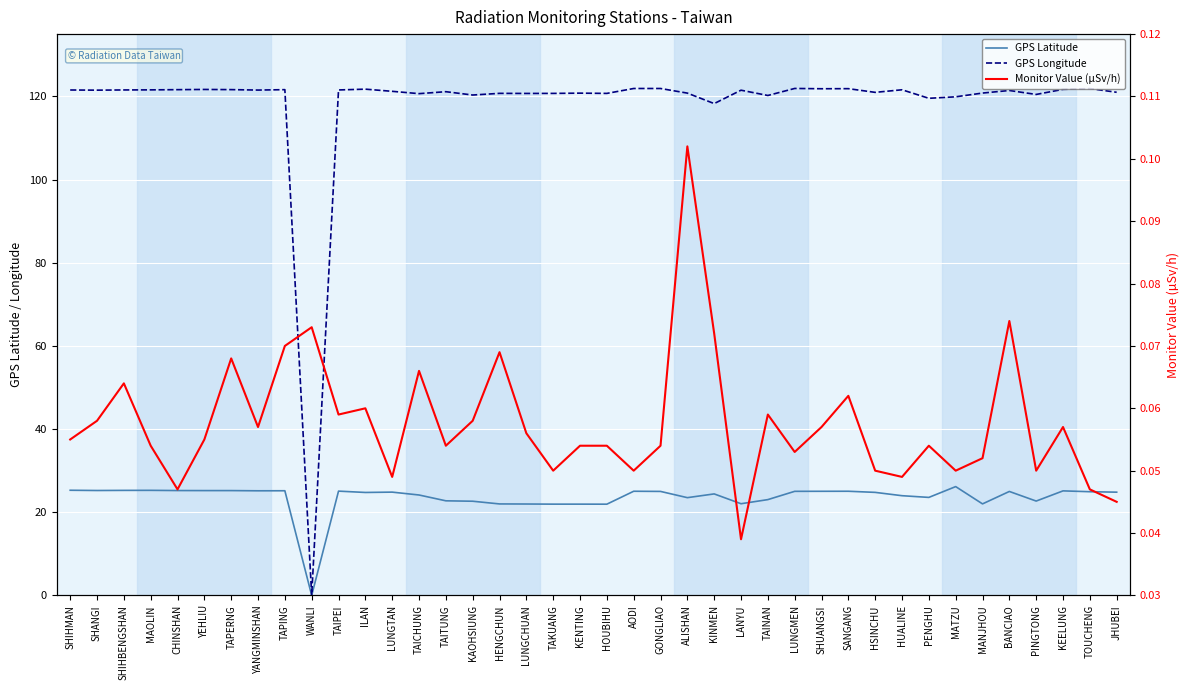

At how many categories does at least one series exceed 86?

39